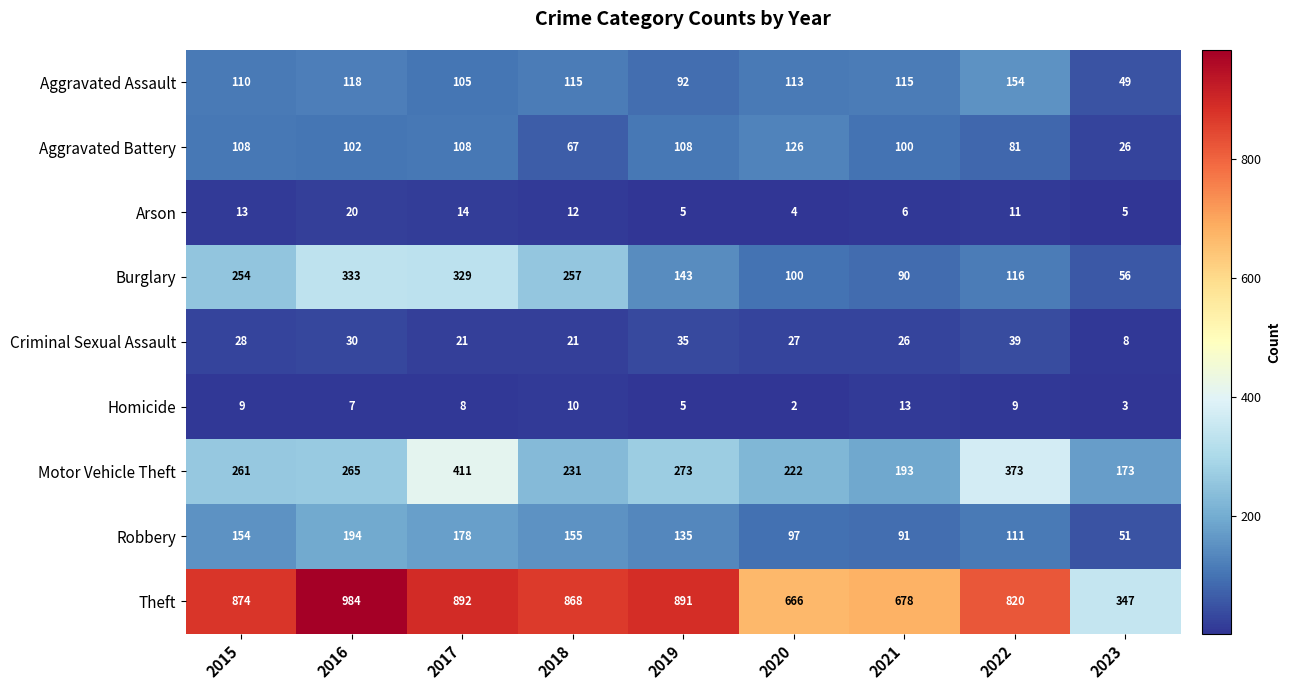

What is the sum of all Homicide values?

66